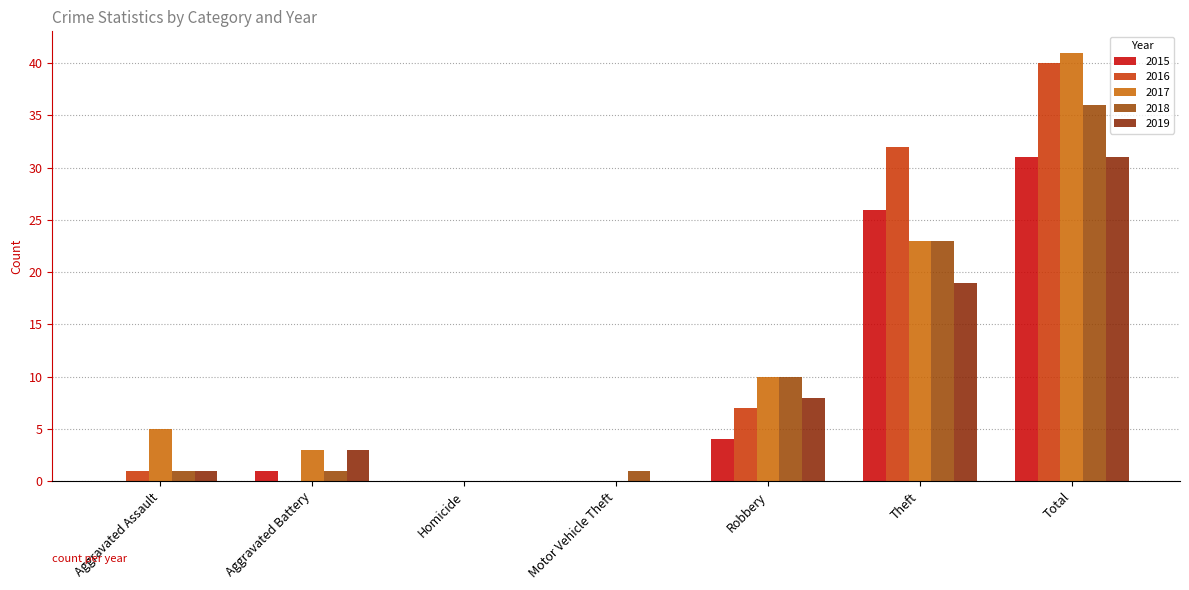

How many data points does each series have?

7